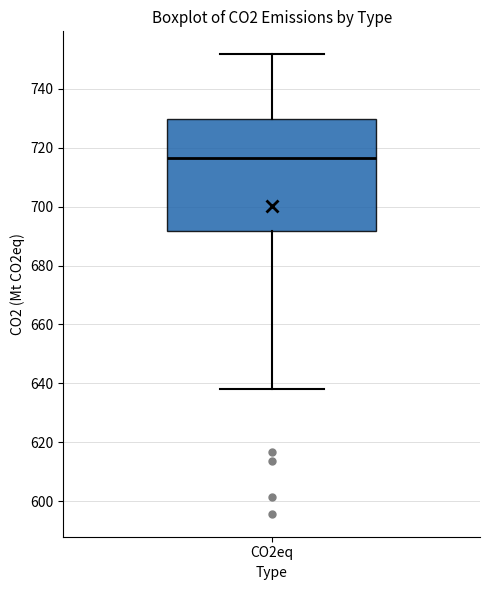

Where does the lower whisker of the box for CO2eq end on the y-axis? The values are not printed on the chart, so give them approximately, as read against the axis.

638